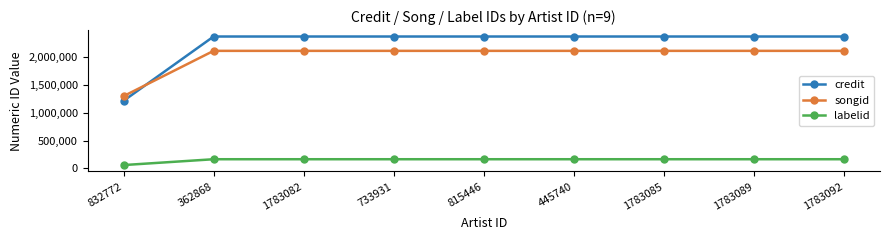

What is the value of the labelid point at the 3rd from the left?

166351